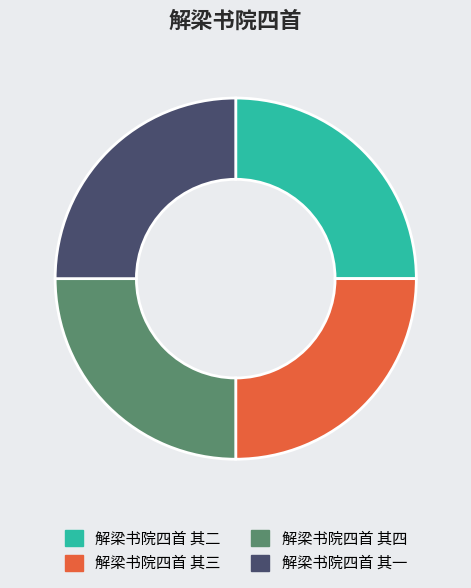

Is 解梁书院四首 其一 the majority of the pie?

No